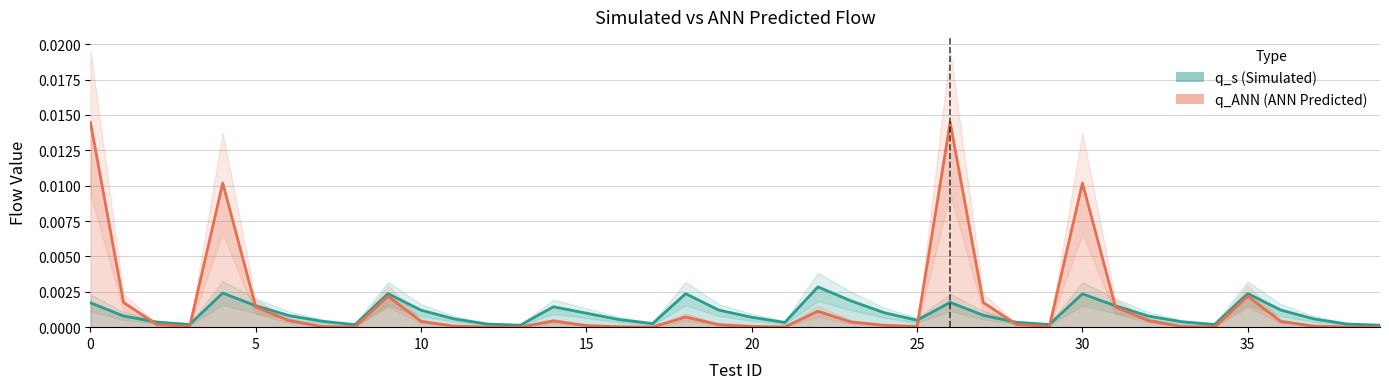

Is it true that q_ANN equals 0.0 at 36?

False